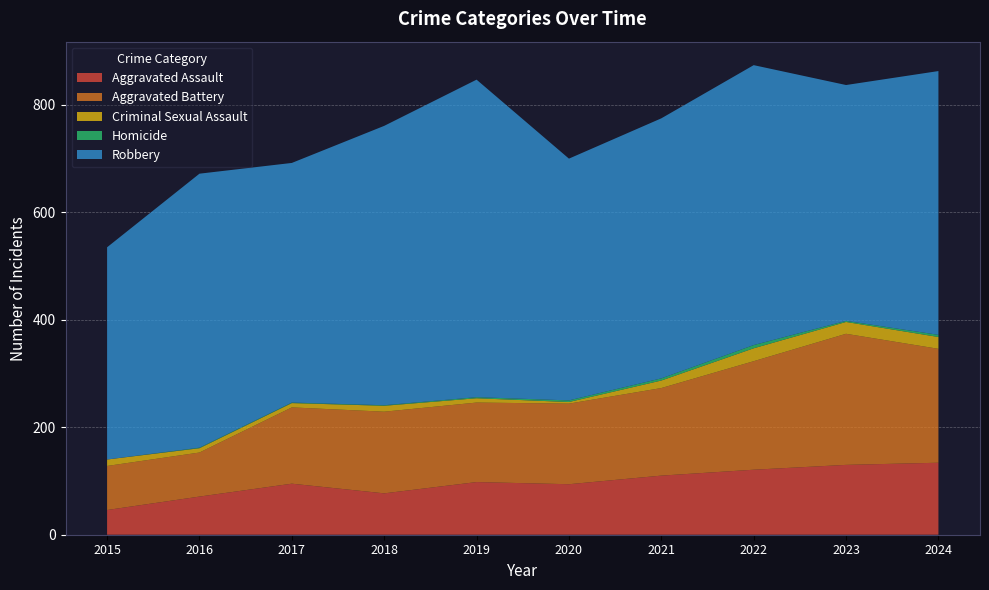

Reading left to right, what are all the values shown in this chart?

Aggravated Assault: 2015=46	2016=71	2017=95	2018=77	2019=98	2020=94	2021=110	2022=121	2023=130	2024=134
Aggravated Battery: 2015=82	2016=82	2017=142	2018=152	2019=148	2020=150	2021=163	2022=202	2023=244	2024=212
Criminal Sexual Assault: 2015=12	2016=8	2017=8	2018=11	2019=8	2020=3	2021=14	2022=24	2023=22	2024=22
Homicide: 2015=0	2016=1	2017=1	2018=1	2019=2	2020=3	2021=4	2022=6	2023=2	2024=4
Robbery: 2015=395	2016=510	2017=446	2018=520	2019=591	2020=450	2021=484	2022=521	2023=439	2024=491